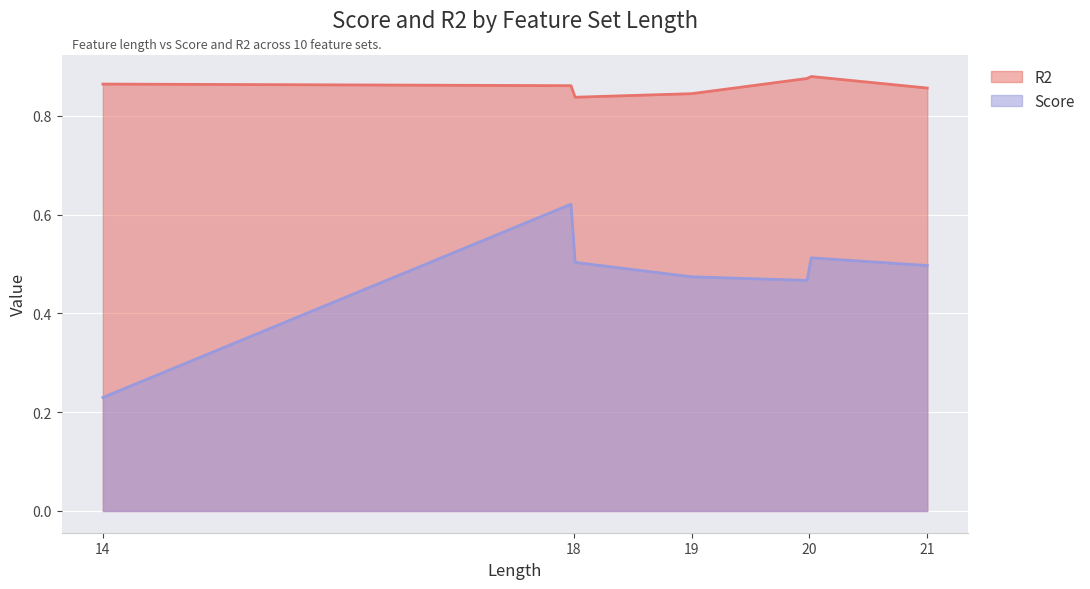

Which series has the largest total across all categories?

R2